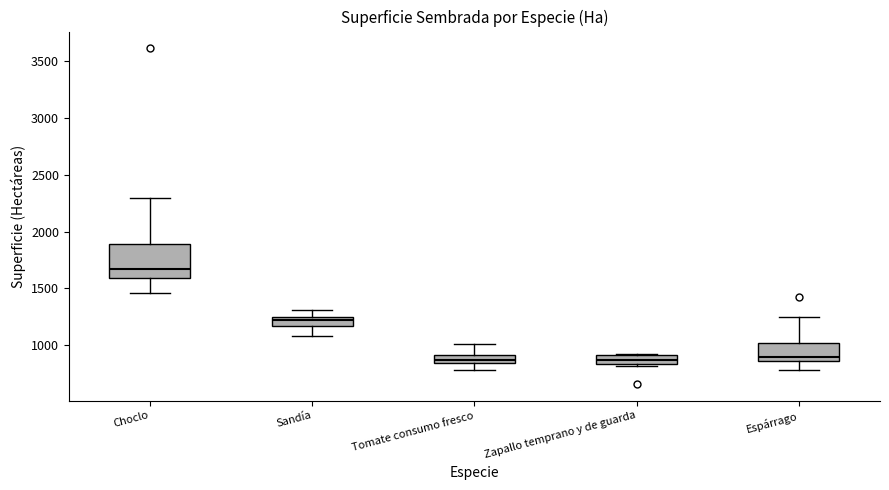

Comparing the boxes themselves (not the whiskers), which one is the tallest?

Choclo